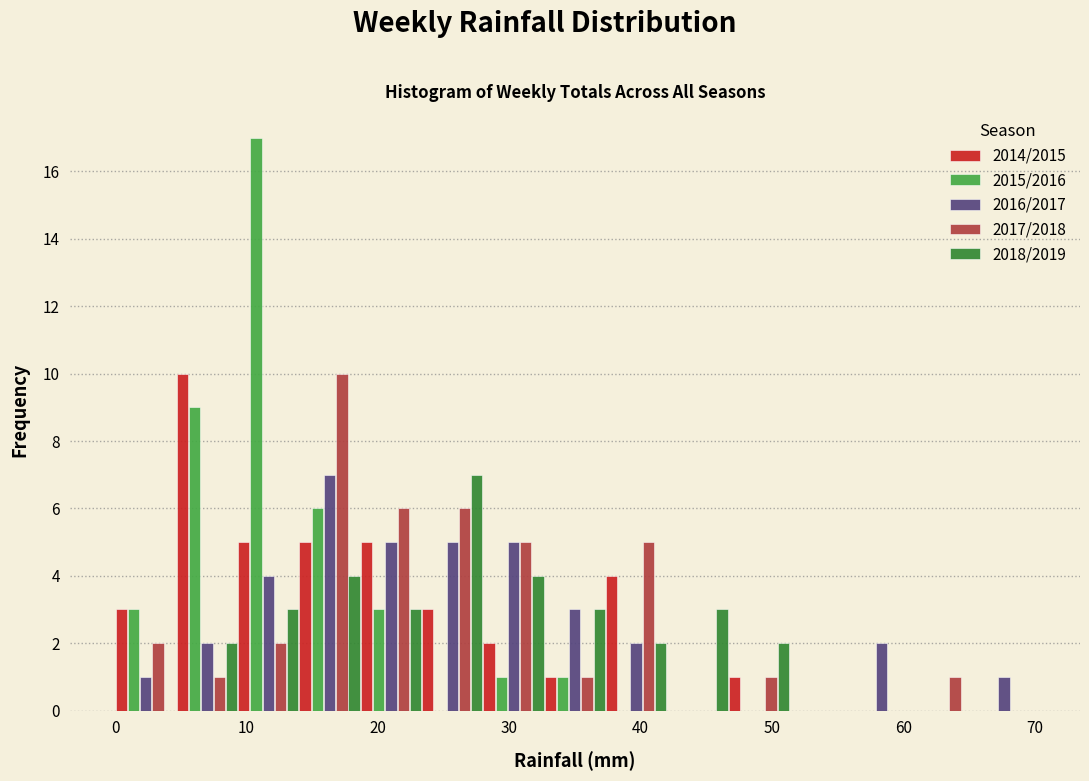

Reading left to right, list every range on the x-axis with the height of the bar of each series over it. Neither the bar edges nor the heights are printed on the chart, so give them approximately, as read against the axes.

0 to 5: 2014/2015=3	2015/2016=3	2016/2017=1	2017/2018=2	2018/2019=0
5 to 9: 2014/2015=10	2015/2016=9	2016/2017=2	2017/2018=1	2018/2019=2
9 to 14: 2014/2015=5	2015/2016=17	2016/2017=4	2017/2018=2	2018/2019=3
14 to 19: 2014/2015=5	2015/2016=6	2016/2017=7	2017/2018=10	2018/2019=4
19 to 23: 2014/2015=5	2015/2016=3	2016/2017=5	2017/2018=6	2018/2019=3
23 to 28: 2014/2015=3	2015/2016=0	2016/2017=5	2017/2018=6	2018/2019=7
28 to 33: 2014/2015=2	2015/2016=1	2016/2017=5	2017/2018=5	2018/2019=4
33 to 37: 2014/2015=1	2015/2016=1	2016/2017=3	2017/2018=1	2018/2019=3
37 to 42: 2014/2015=4	2015/2016=0	2016/2017=2	2017/2018=5	2018/2019=2
42 to 47: 2014/2015=0	2015/2016=0	2016/2017=0	2017/2018=0	2018/2019=3
47 to 51: 2014/2015=1	2015/2016=0	2016/2017=0	2017/2018=1	2018/2019=2
51 to 56: 2014/2015=0	2015/2016=0	2016/2017=0	2017/2018=0	2018/2019=0
56 to 61: 2014/2015=0	2015/2016=0	2016/2017=2	2017/2018=0	2018/2019=0
61 to 65: 2014/2015=0	2015/2016=0	2016/2017=0	2017/2018=1	2018/2019=0
65 to 70: 2014/2015=0	2015/2016=0	2016/2017=1	2017/2018=0	2018/2019=0